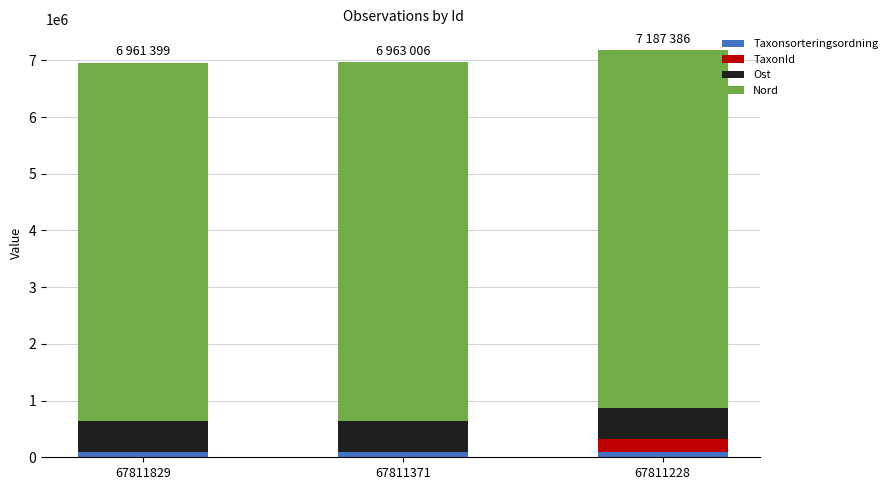

How many categories are shown in the chart?

3